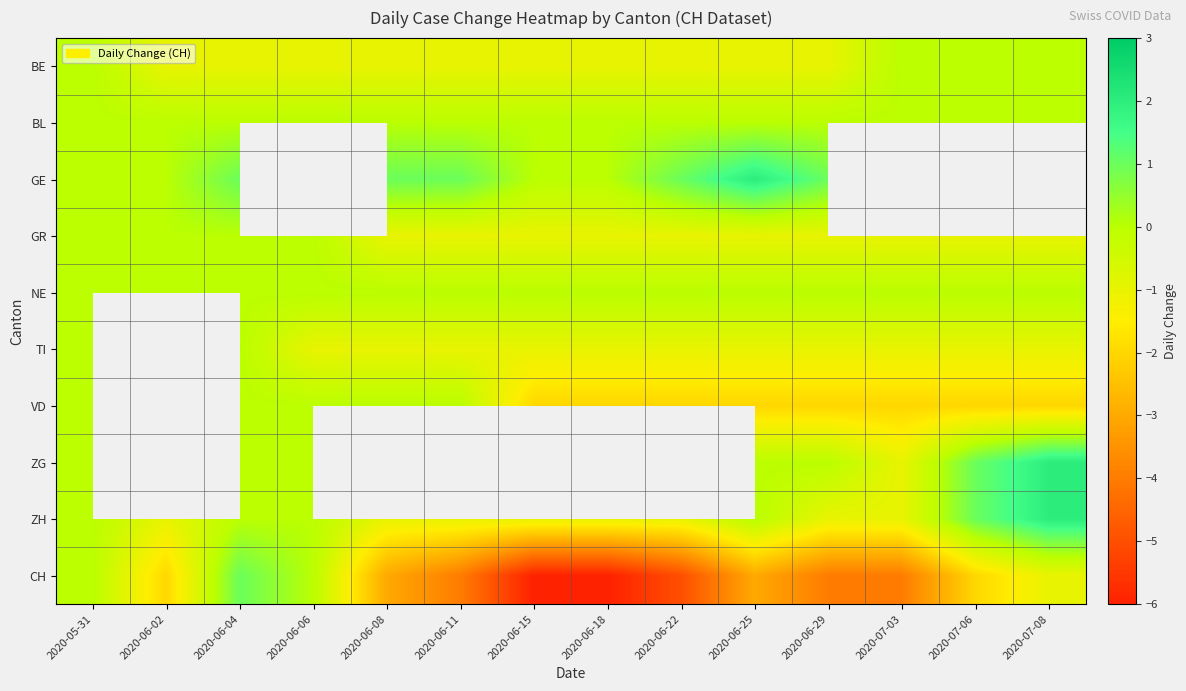

What is the smallest value displayed?

-6.0